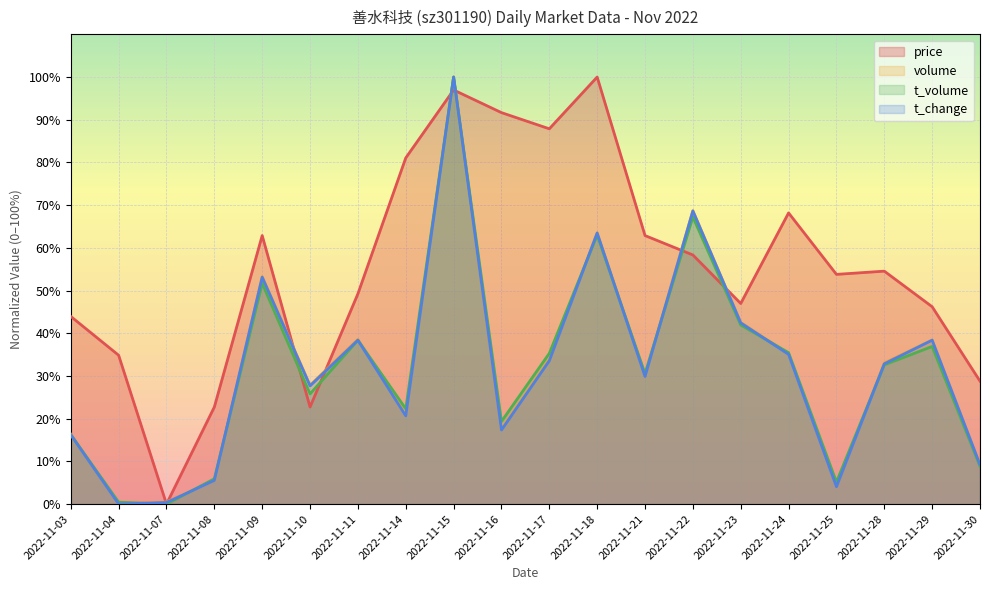

How many values in the volume series are below 33?

10